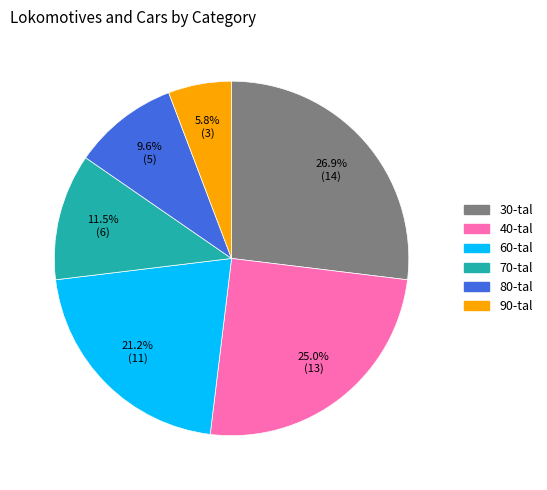

What is the total percentage of 60-tal and 30-tal?

48.1%